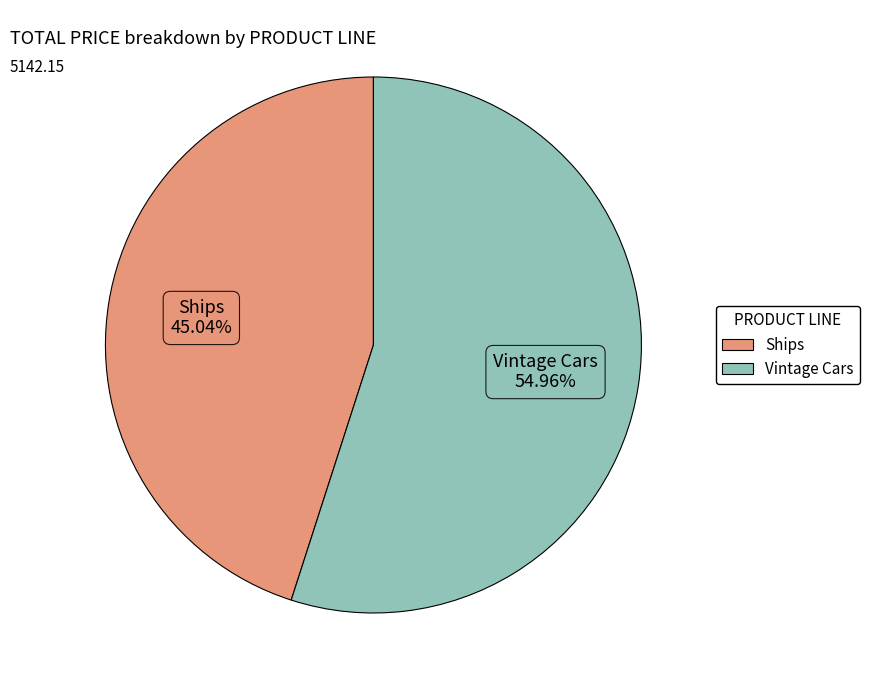

Count the number of slices in the pie.

2